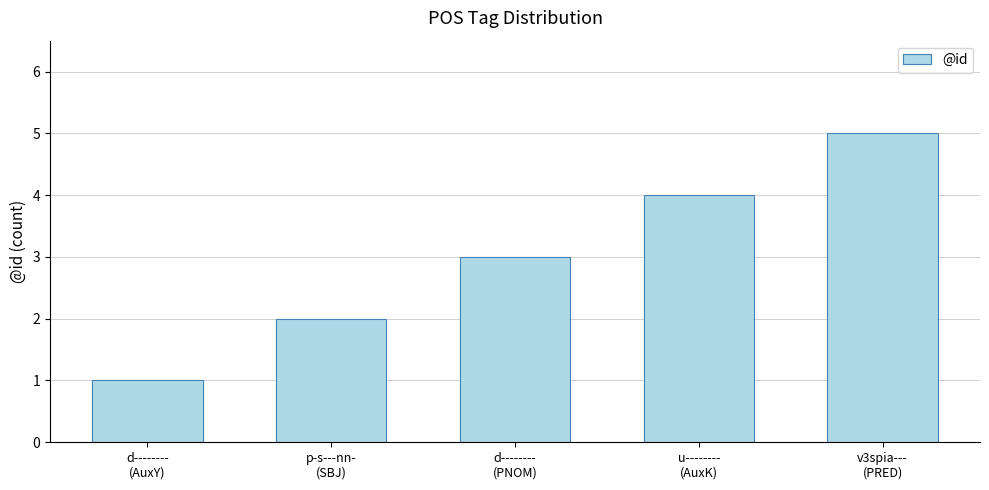

What is the value of the 2nd bar from the left?

2